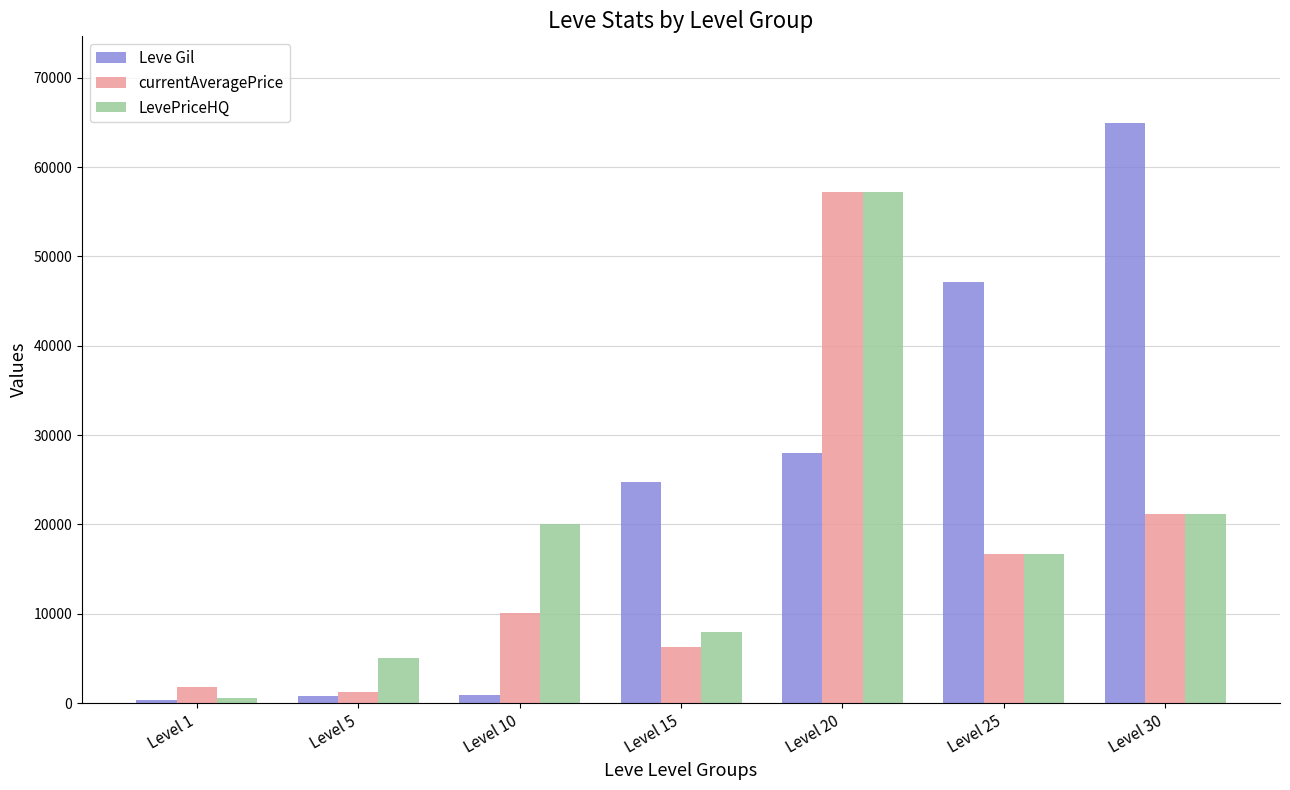

How many groups of bars are there?

7